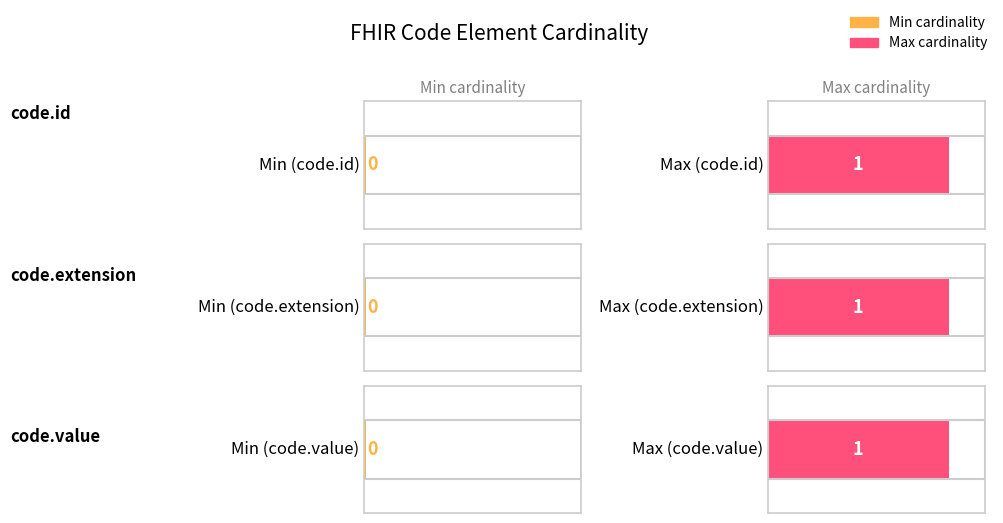

What position from the right is code.id?

3